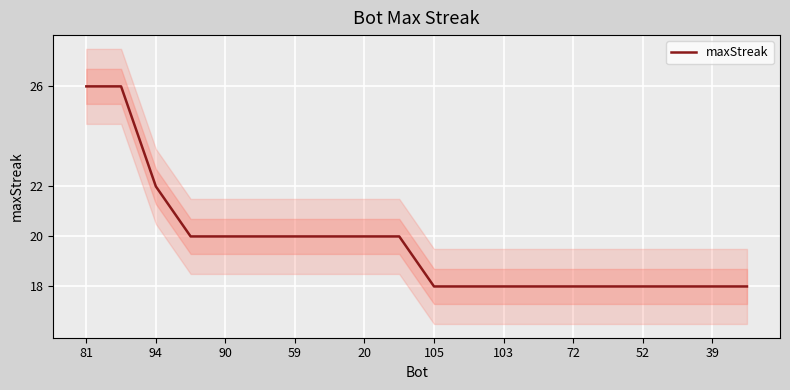

What is the smallest value displayed?

18